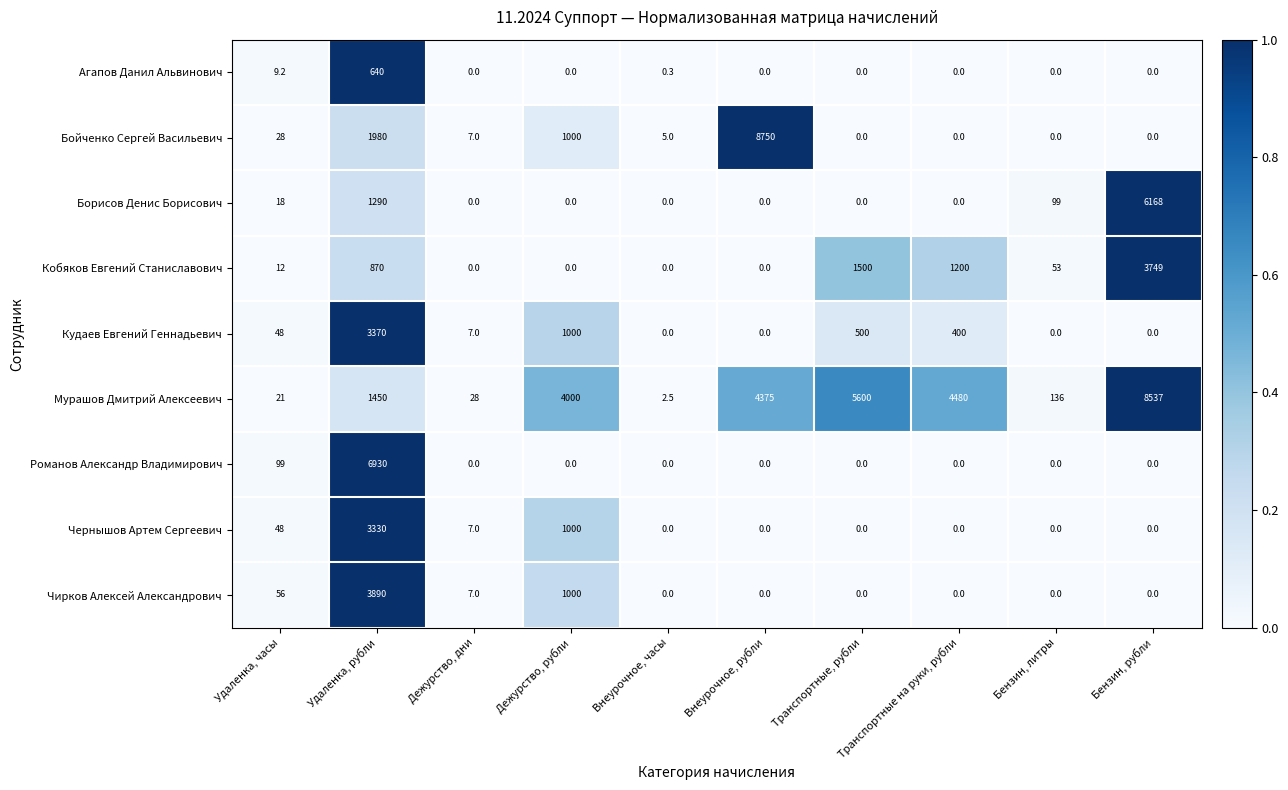

The value of Романов Александр Владимирович at Внеурочное, часы is -4241.0. True or false?

False